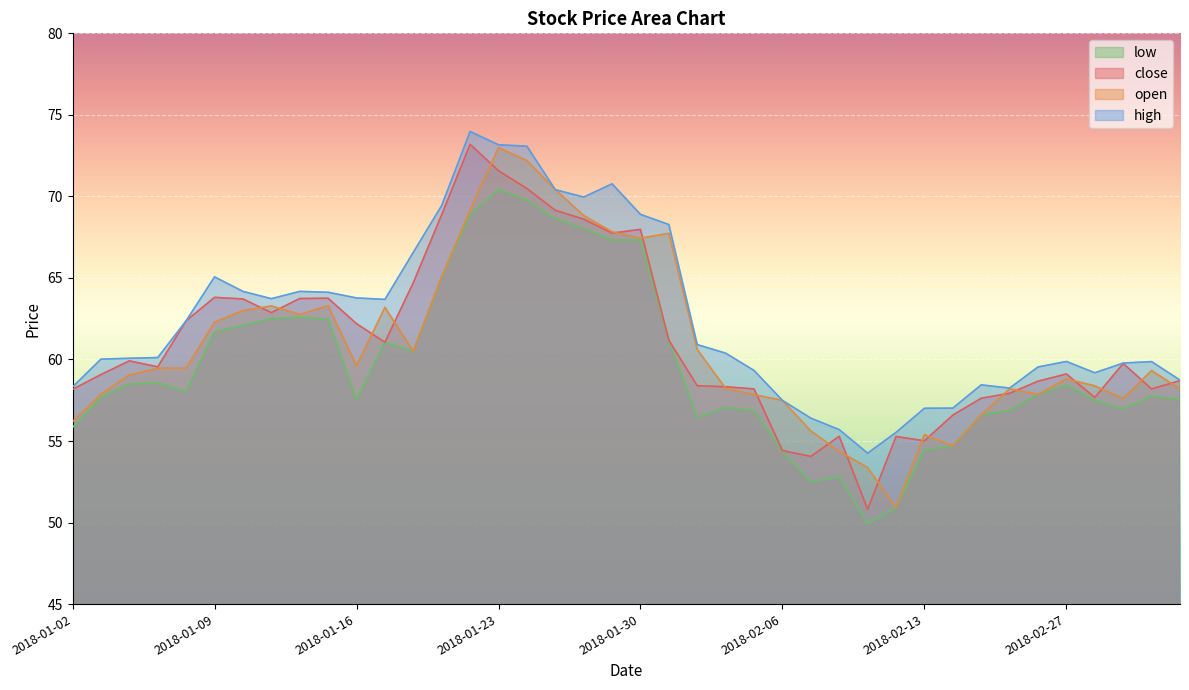

What are all the series names shown in the legend?

low, close, open, high